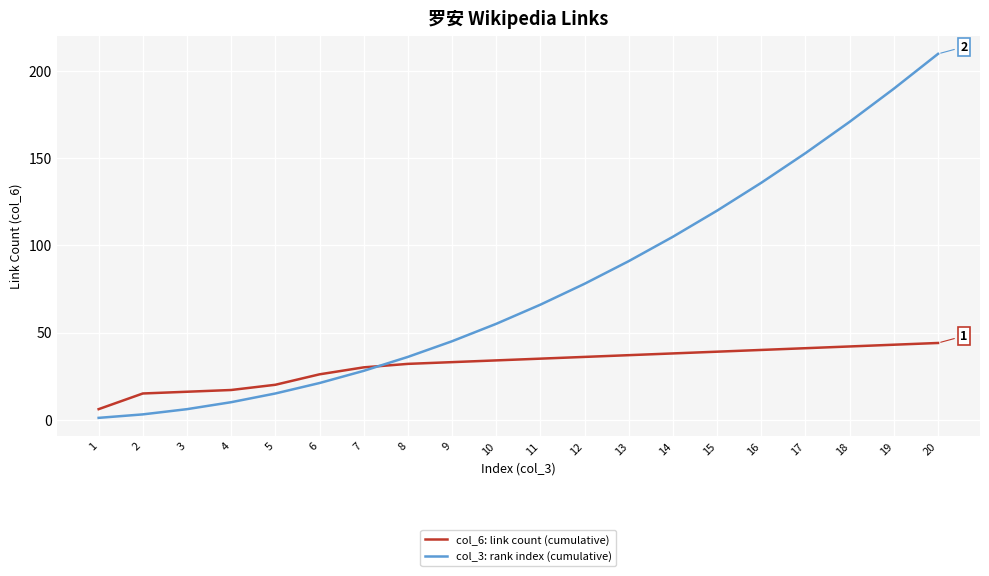

What is the highest value of the col_3: rank index (cumulative) series?

210